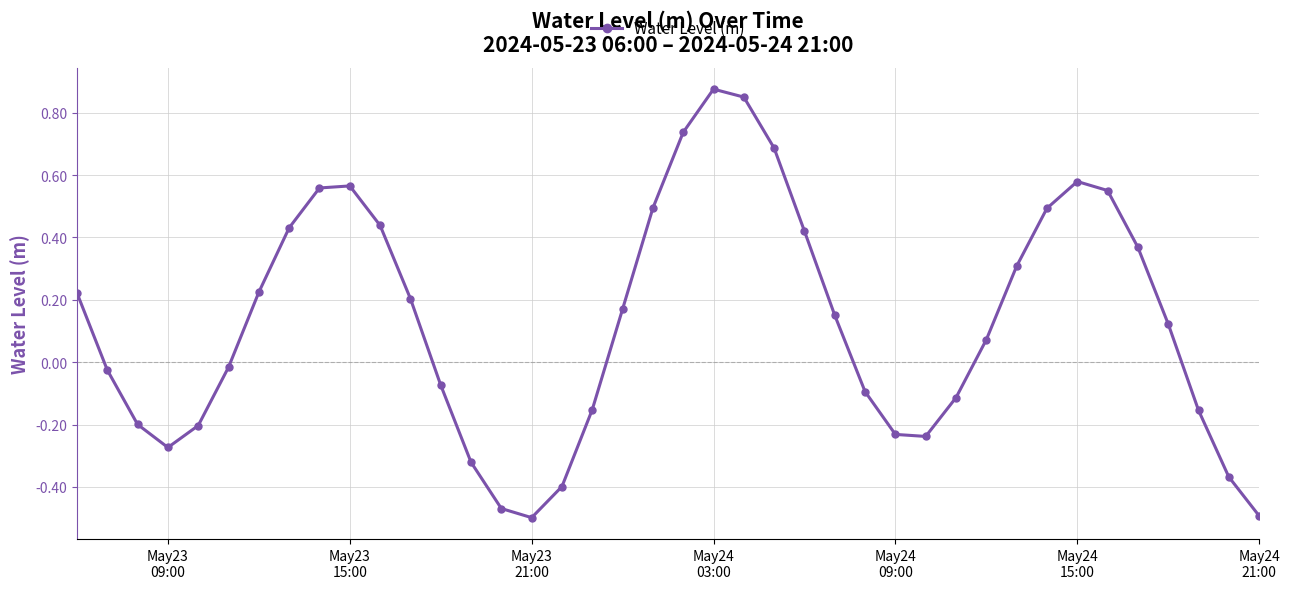

What is the sum of all values?

5.2